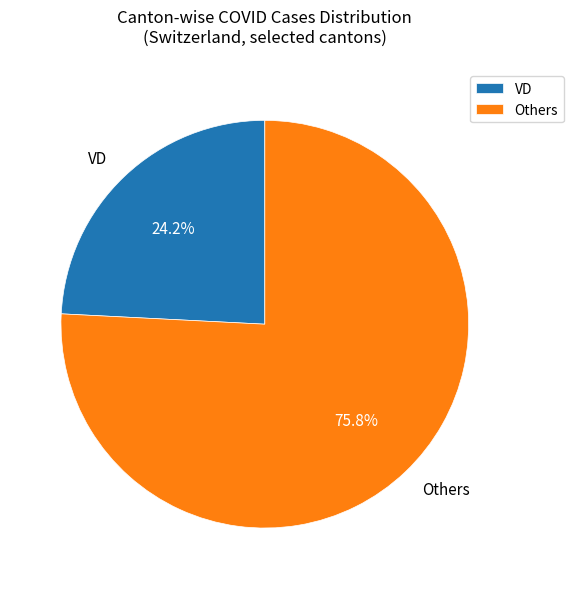

What is the ratio of the value at Others to the value at VD?

3.1